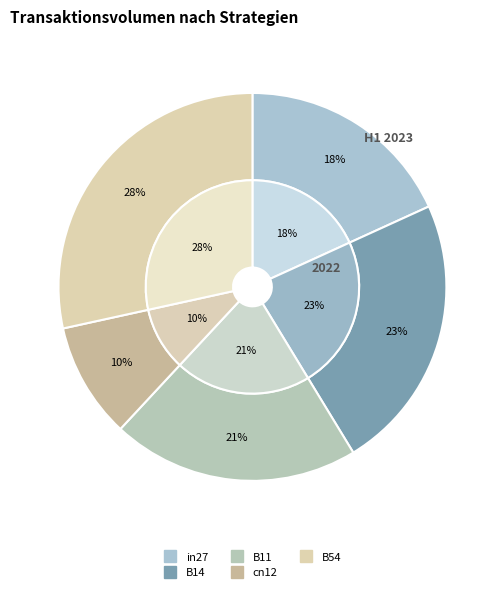

To the nearest percent, what is the combined percentage of cn12 and B54?

38%